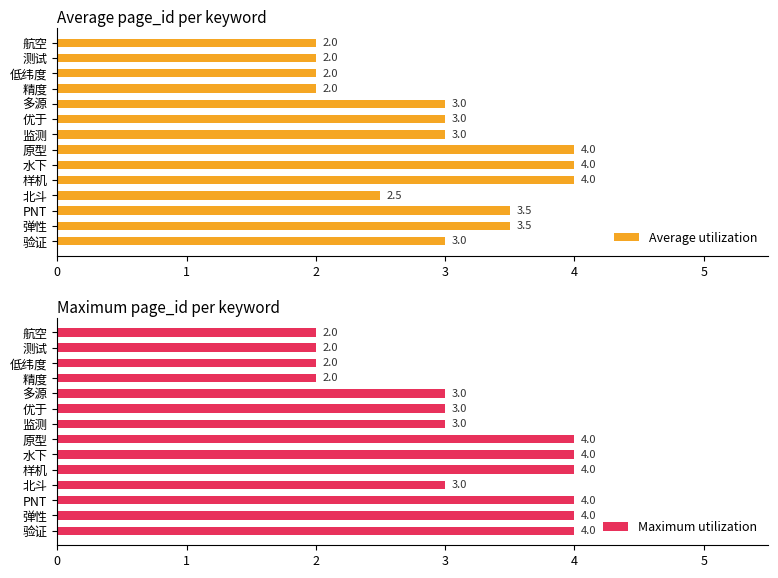

True or false: Average utilization has a value of 1.3 at 北斗.

False